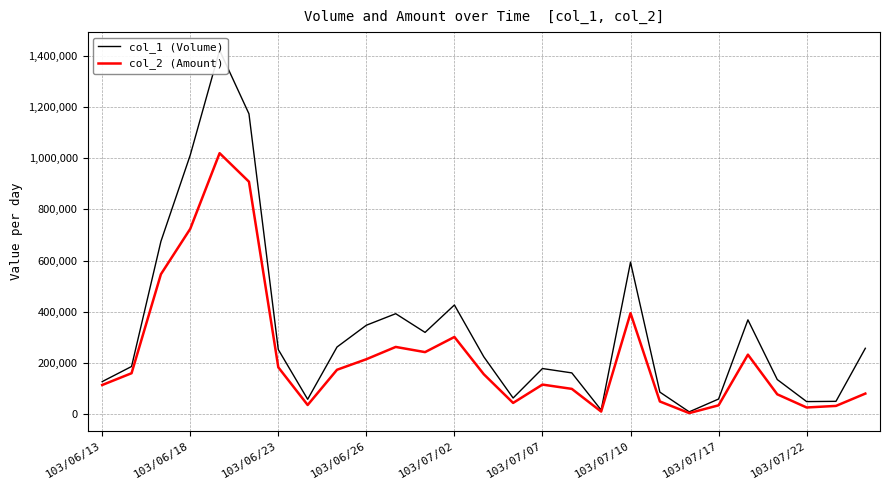

List the series in order of their overall mean, highest first.

col_1 (Volume), col_2 (Amount)